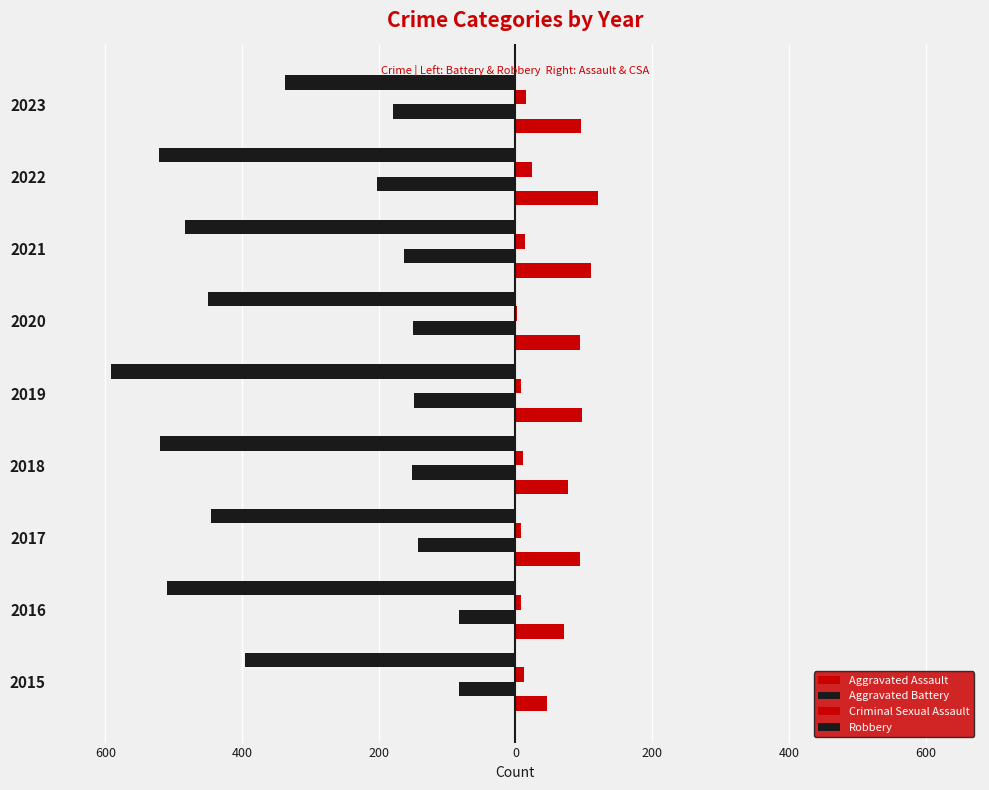

Reading left to right, what are all the values shown in this chart?

Aggravated Assault: 46	71	95	77	98	94	110	121	96
Aggravated Battery: -82	-82	-142	-152	-148	-150	-163	-202	-179
Criminal Sexual Assault: 12	8	8	11	8	3	14	24	15
Robbery: -395	-510	-446	-520	-591	-450	-484	-521	-337